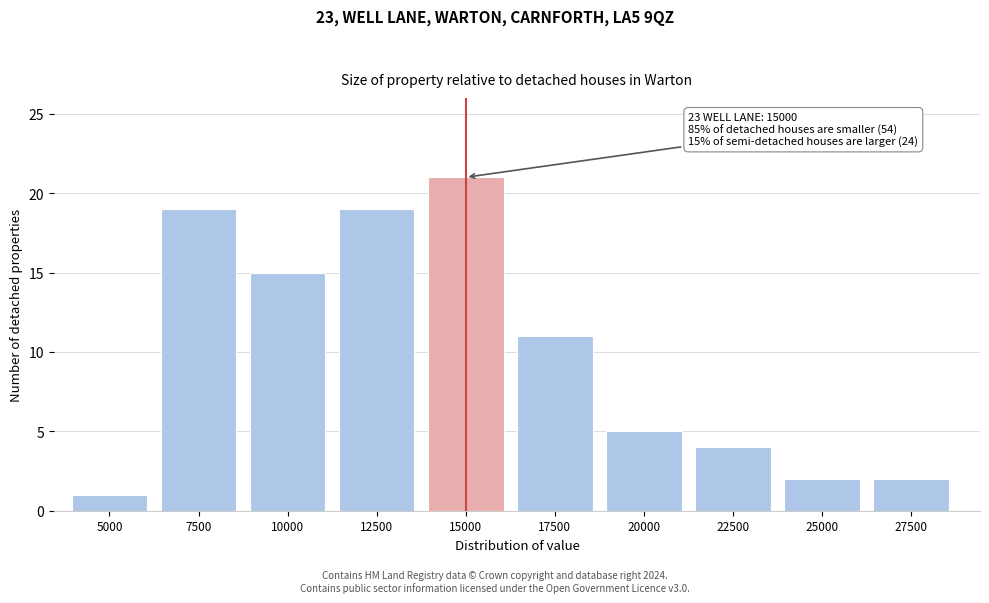

Reading left to right, extract all data points from this chart.

5000=1	7500=19	10000=15	12500=19	15000=21	17500=11	20000=5	22500=4	25000=2	27500=2